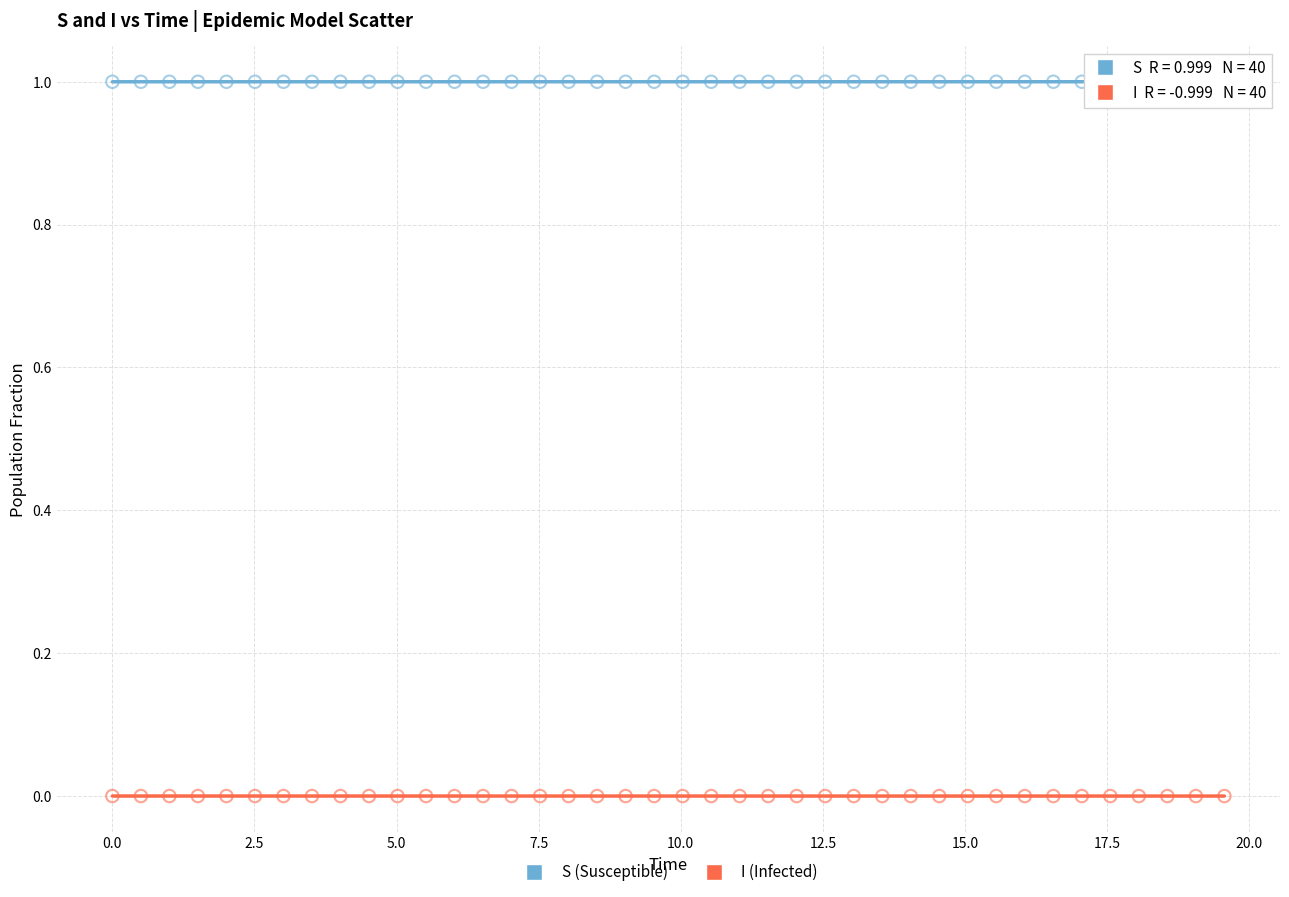

Across all data points, what is the range of X values (max minus min)?

19.6